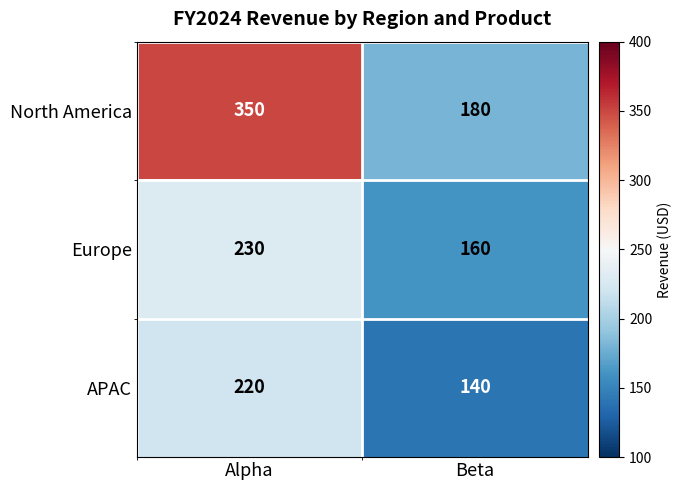

At Beta, list the series in order from largest to smallest.

North America, Europe, APAC